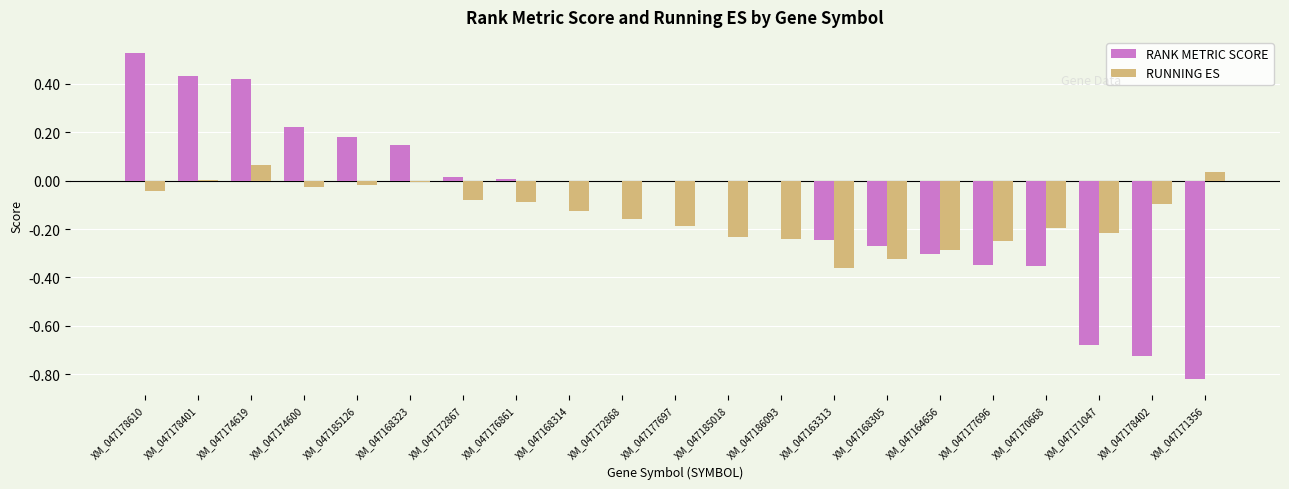

What is the sum of all RUNNING ES values?

-2.8